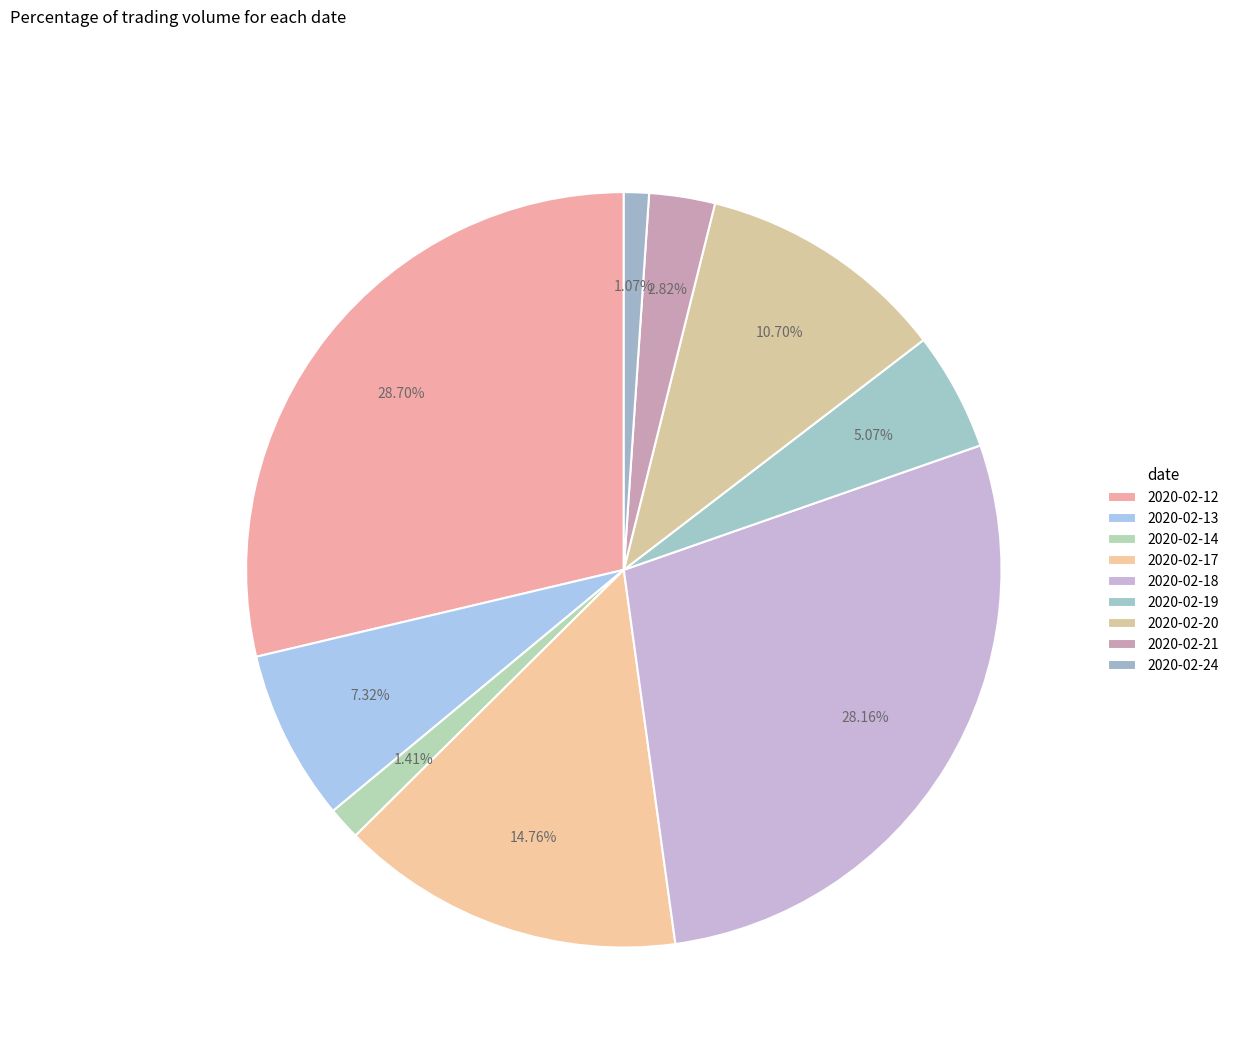

To the nearest percent, what percentage of the pie is 2020-02-17?

15%